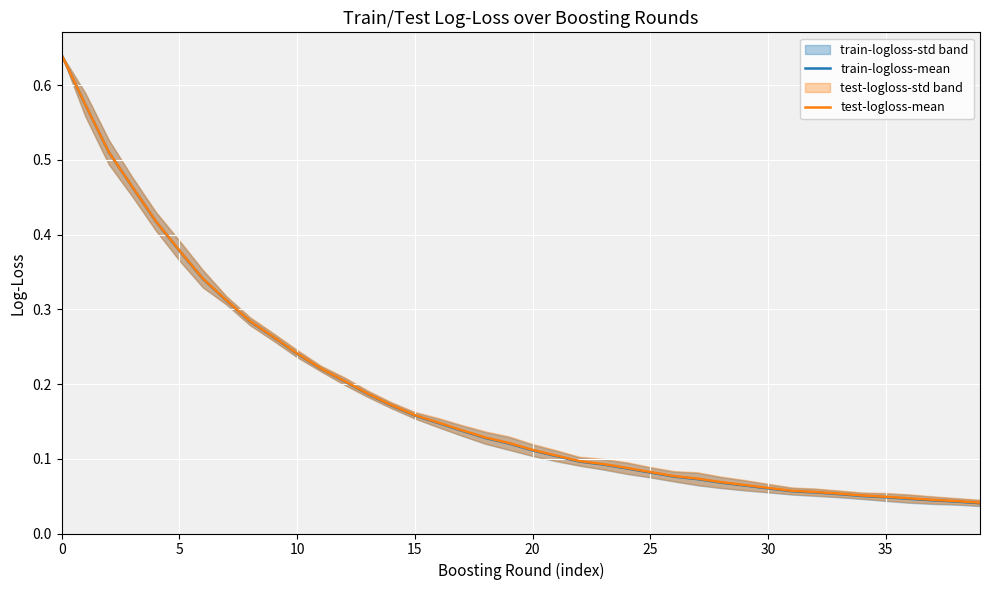

What is the average value of the train-logloss-mean series?

0.2